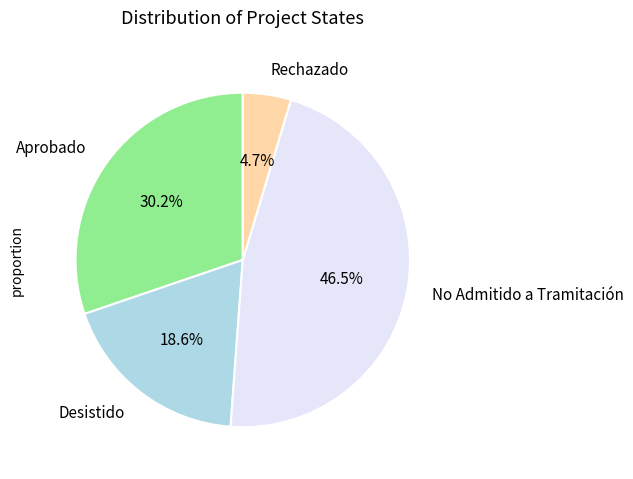

What percentage is NOT represented by Aprobado?

69.8%